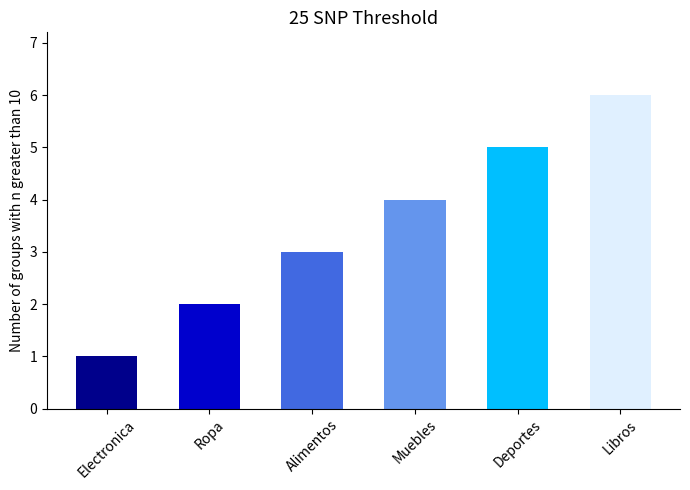

Reading right to left, transcribe all the data shown in this chart.

6	5	4	3	2	1